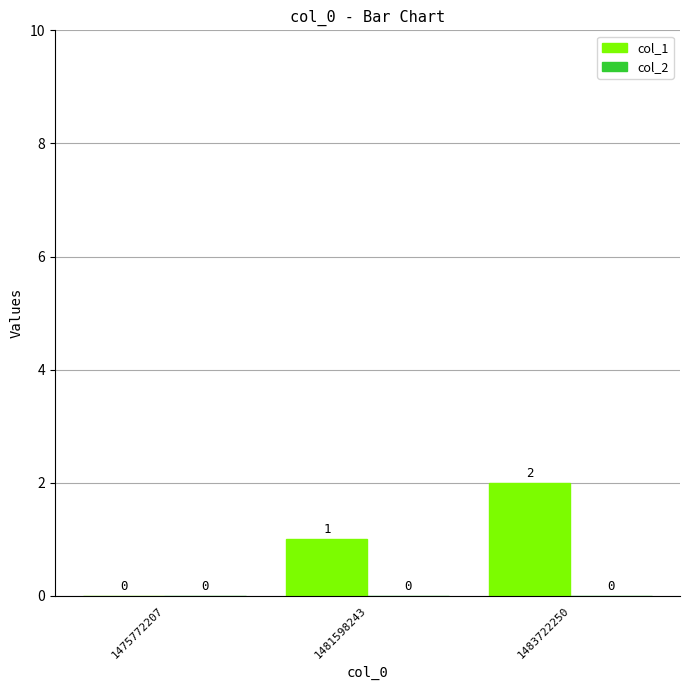

Which has a higher value, 1481598243 or 1475772207?

1481598243